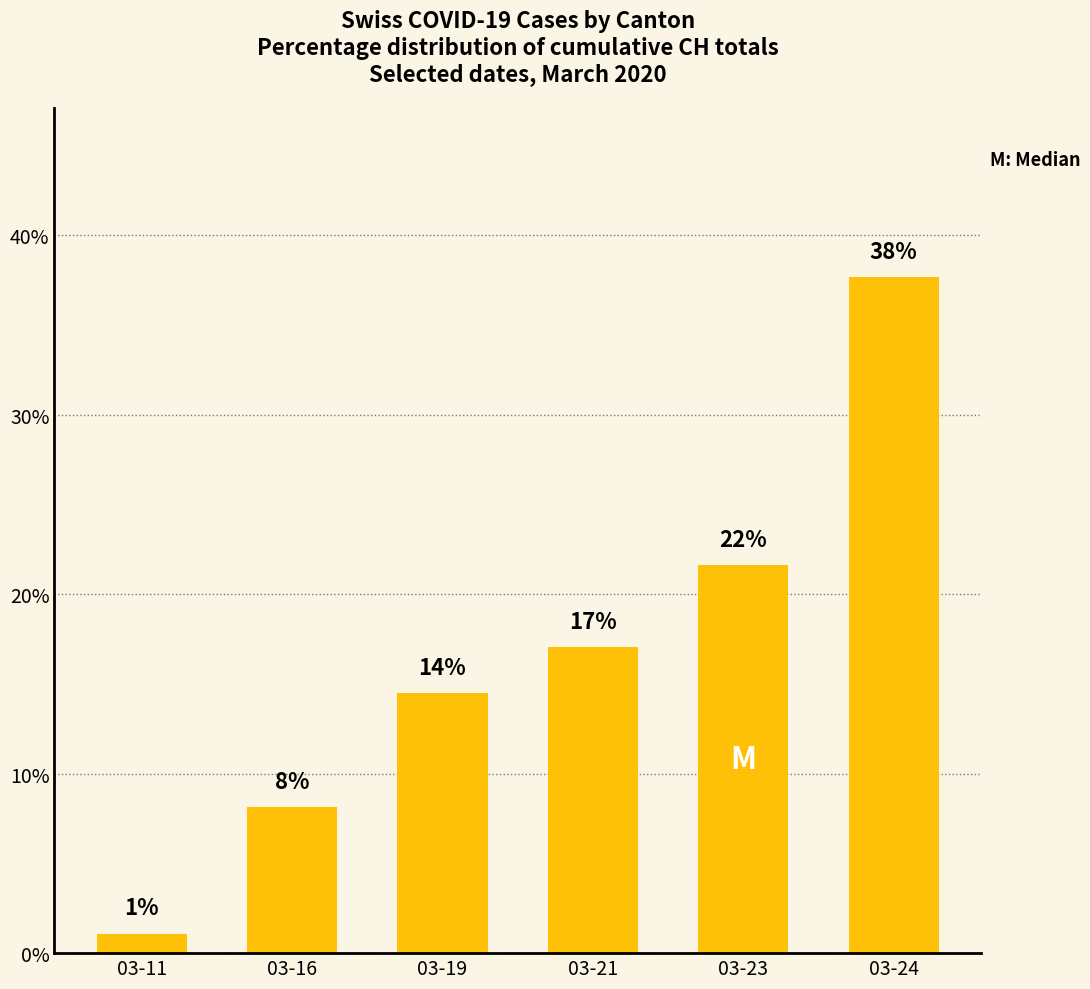

At which label is the value closest to 19?

03-21